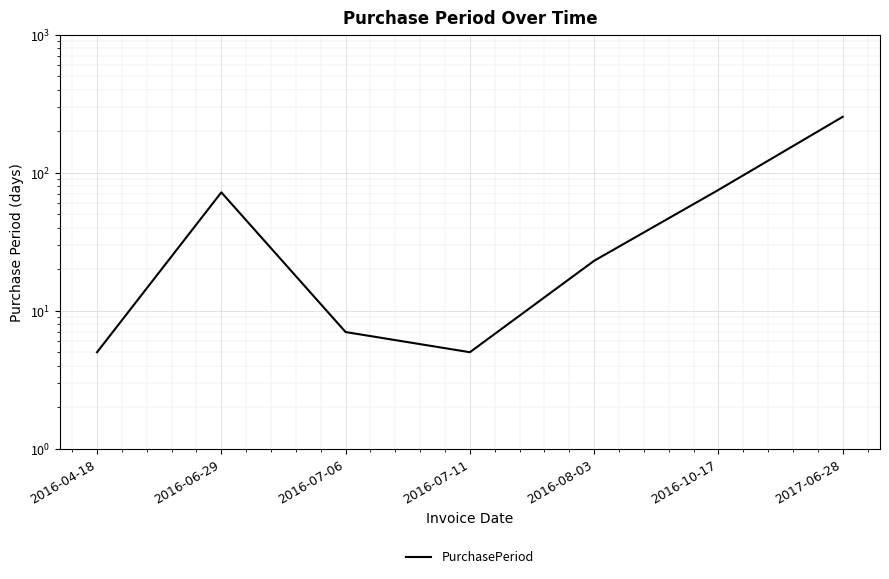

Rank the categories by value from lowest to highest.

2016-04-18, 2016-07-11, 2016-07-06, 2016-08-03, 2016-06-29, 2016-10-17, 2017-06-28